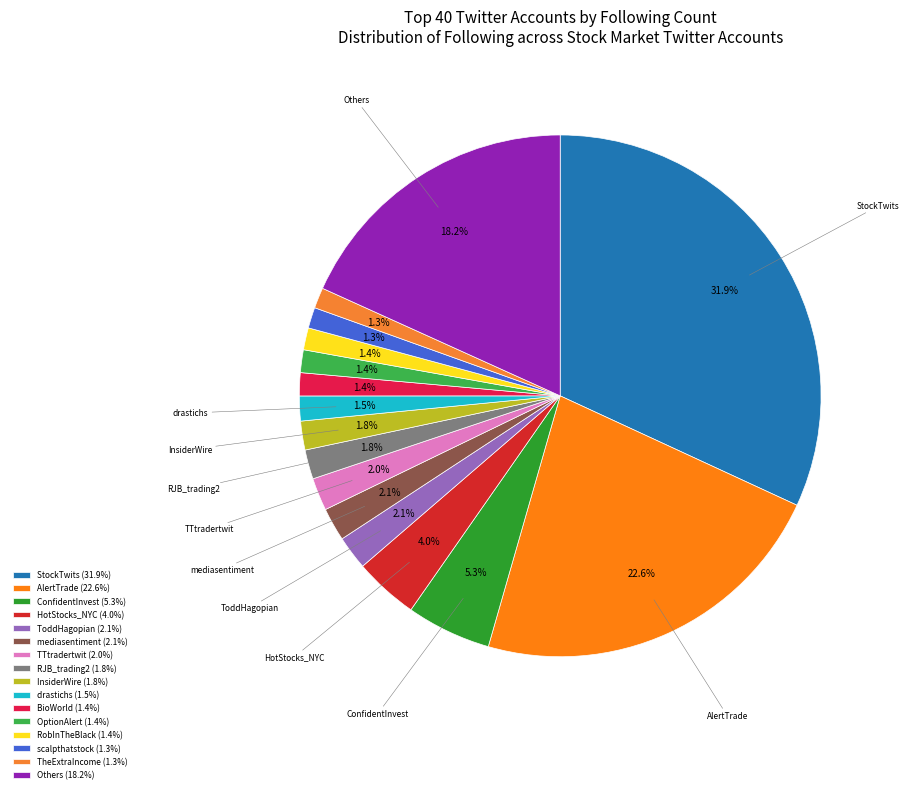

Is there a majority slice in this chart?

No